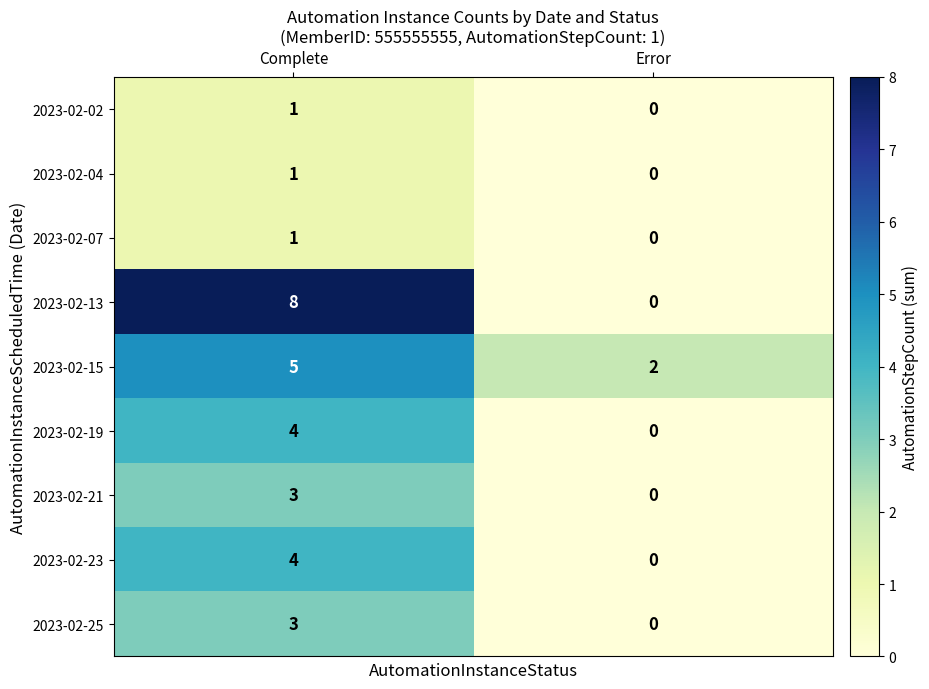

Is it true that 2023-02-23 equals -2 at Error?

False